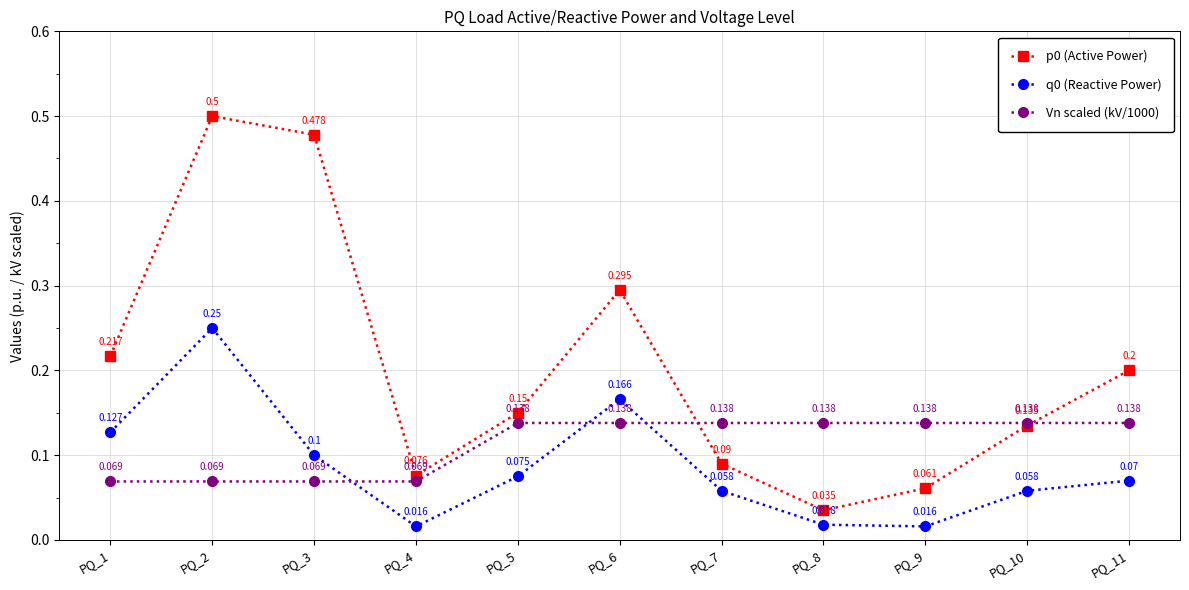

What is the greatest value displayed?

0.5